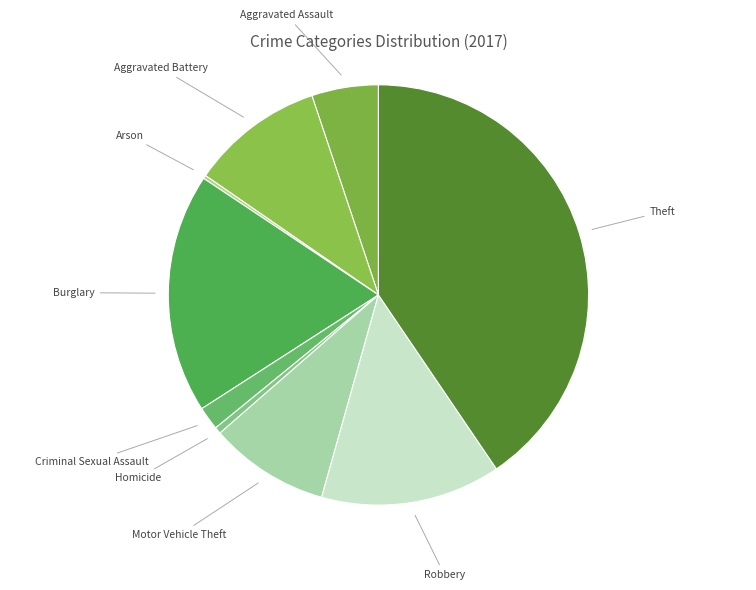

Which has a higher value, Homicide or Motor Vehicle Theft?

Motor Vehicle Theft